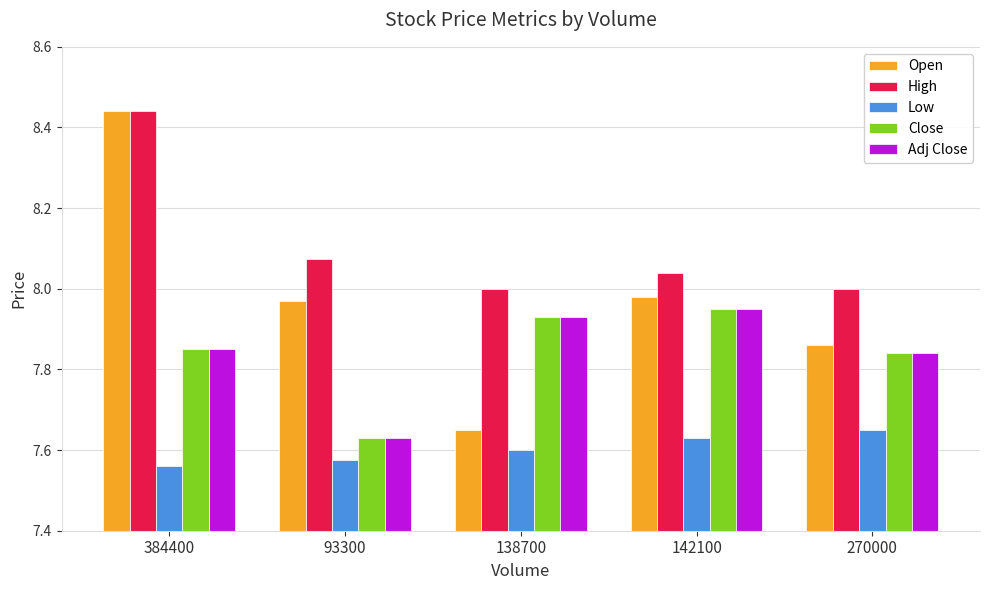

At which label is Close closest to 7?

93300